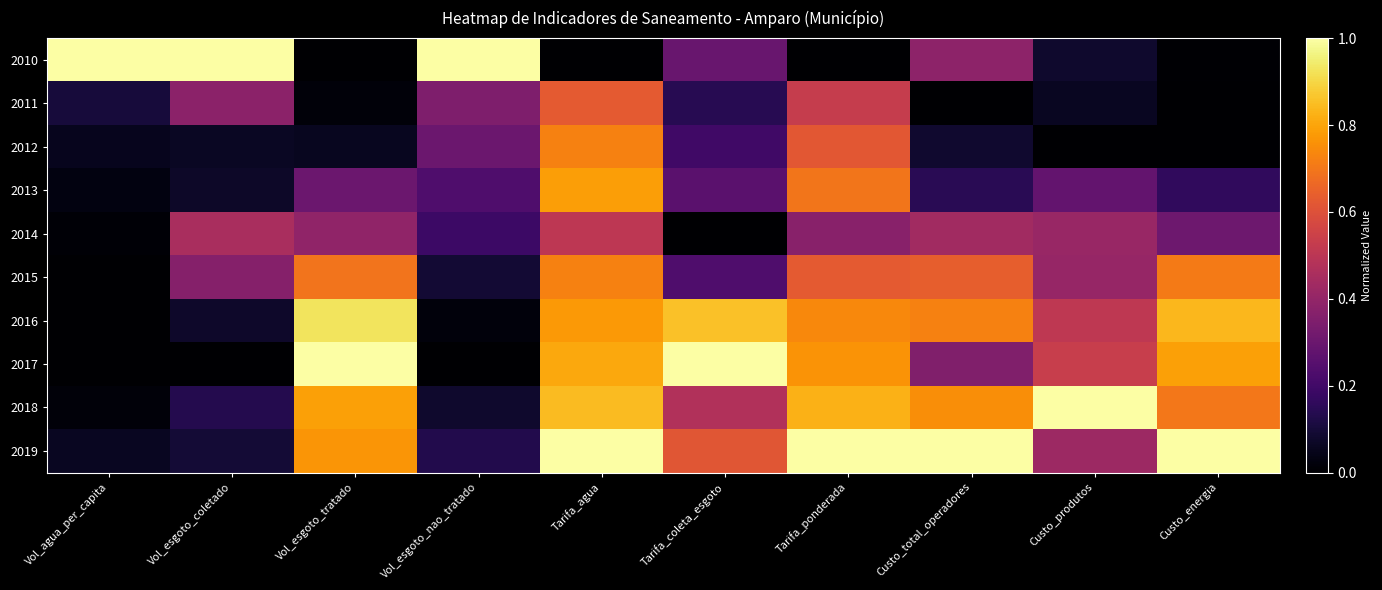

At which category is the sum across all series the highest?

Tarifa_agua